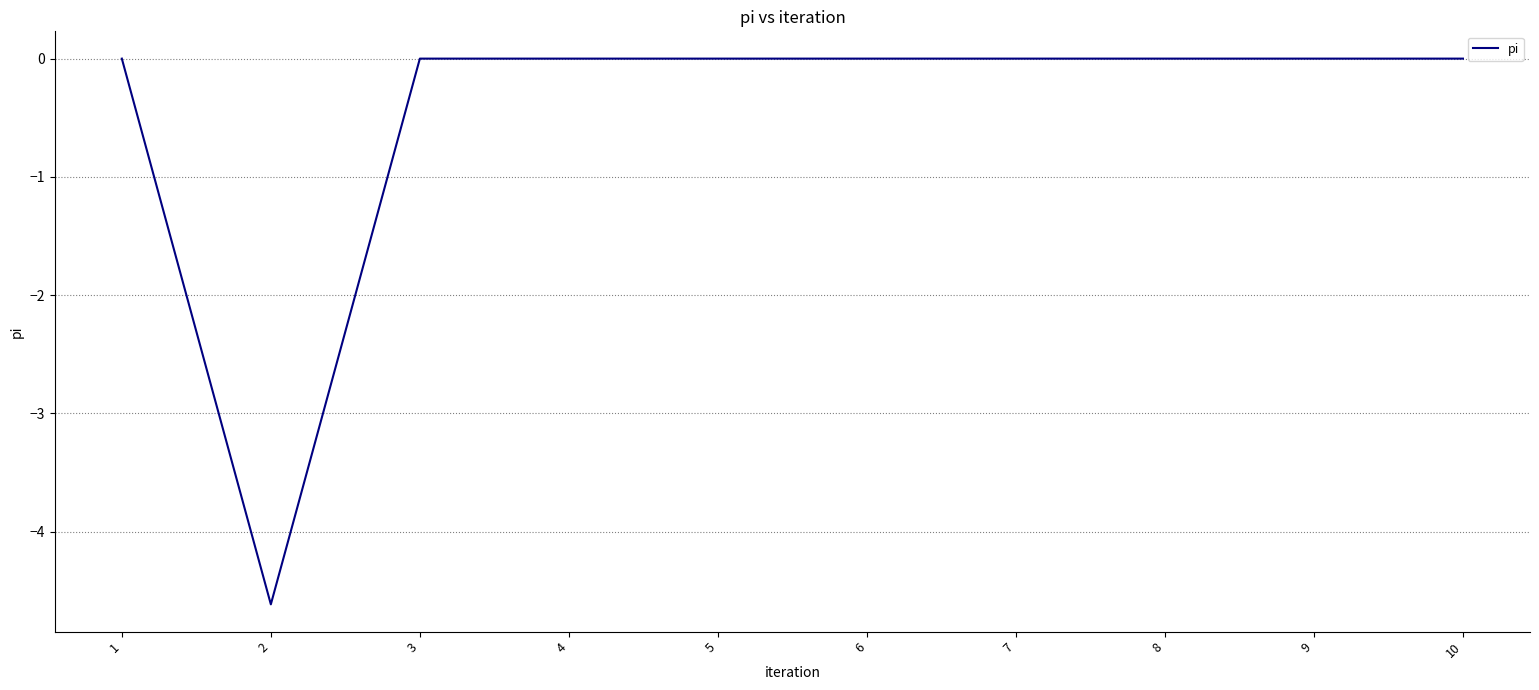

Count the number of categories in the chart.

10